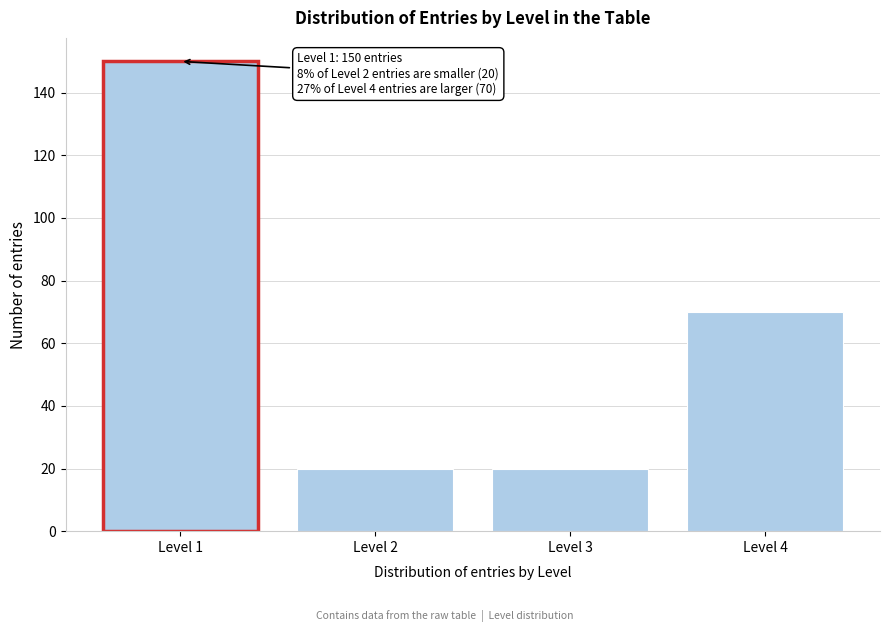

Reading right to left, transcribe all the data shown in this chart.

Level 4=70	Level 3=20	Level 2=20	Level 1=150